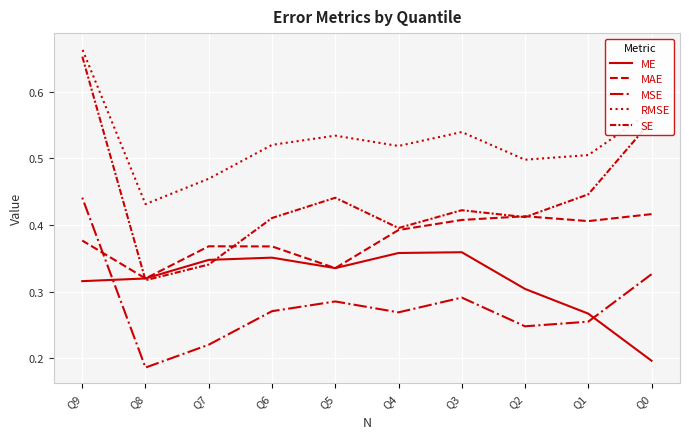

Reading left to right, list all the values displayed in this chart.

ME: Q0=0.2	Q1=0.3	Q2=0.3	Q3=0.4	Q4=0.4	Q5=0.3	Q6=0.4	Q7=0.3	Q8=0.3	Q9=0.3
MAE: Q0=0.4	Q1=0.4	Q2=0.4	Q3=0.4	Q4=0.4	Q5=0.3	Q6=0.4	Q7=0.4	Q8=0.3	Q9=0.4
MSE: Q0=0.3	Q1=0.3	Q2=0.2	Q3=0.3	Q4=0.3	Q5=0.3	Q6=0.3	Q7=0.2	Q8=0.2	Q9=0.4
RMSE: Q0=0.6	Q1=0.5	Q2=0.5	Q3=0.5	Q4=0.5	Q5=0.5	Q6=0.5	Q7=0.5	Q8=0.4	Q9=0.7
SE: Q0=0.6	Q1=0.4	Q2=0.4	Q3=0.4	Q4=0.4	Q5=0.4	Q6=0.4	Q7=0.3	Q8=0.3	Q9=0.7